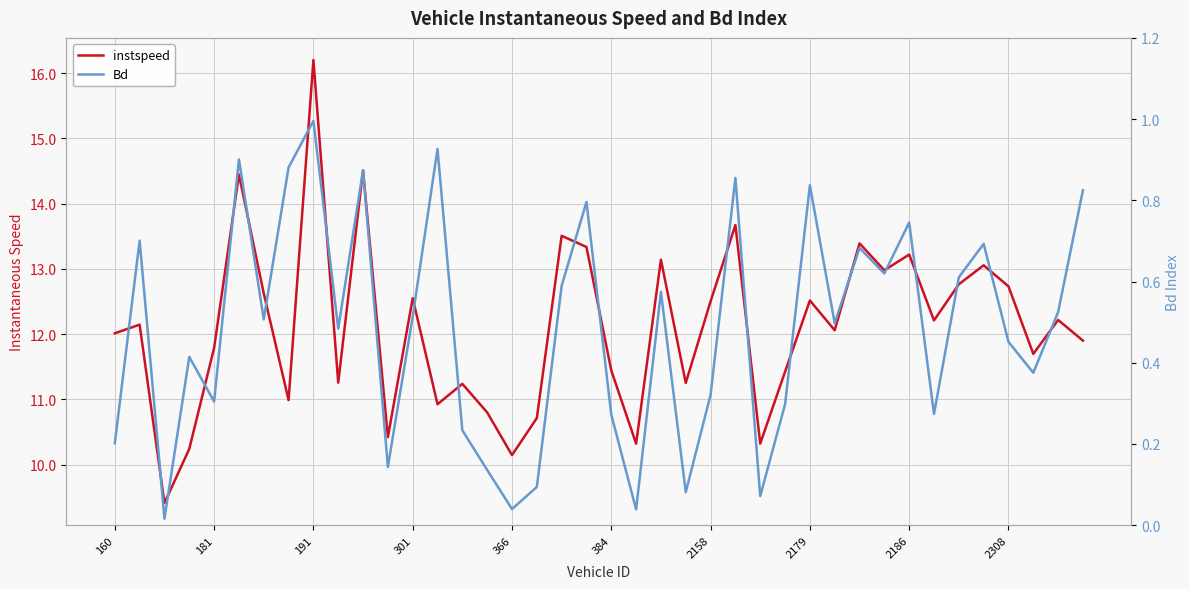

Is it true that instspeed equals 20.6 at 22?

False